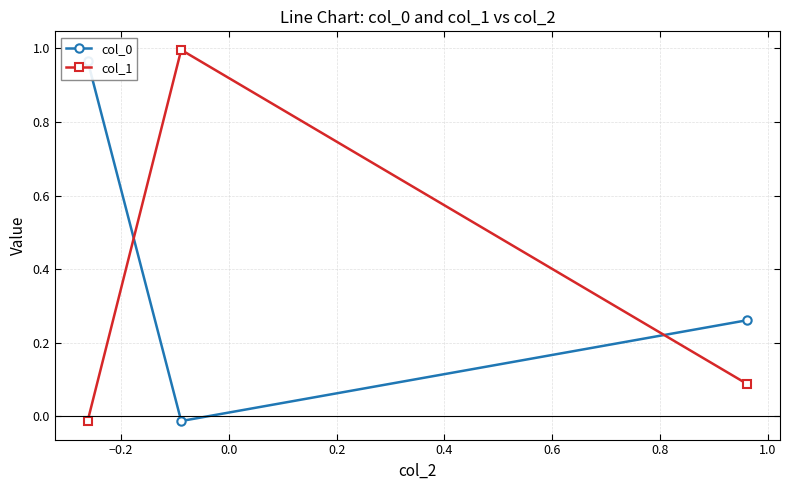

What is the highest value of the col_1 series?

1.0